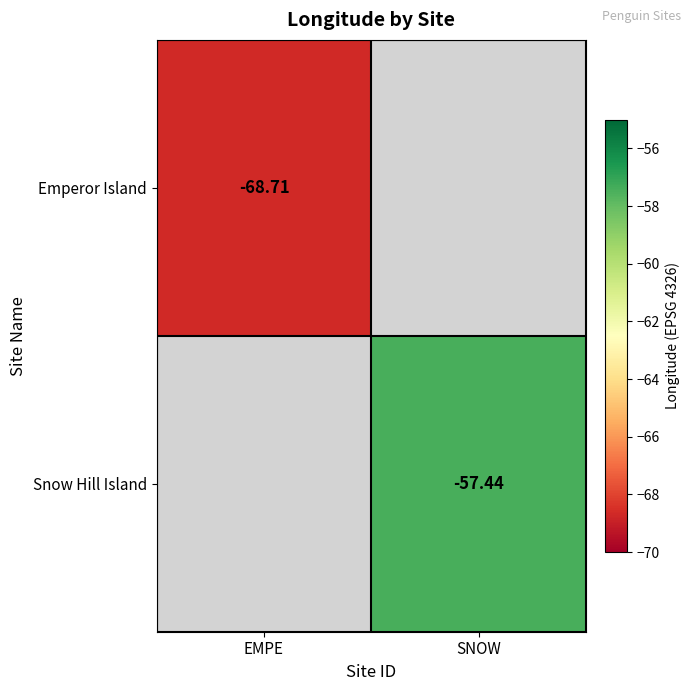

Is it true that Emperor Island equals -121.8 at EMPE?

False